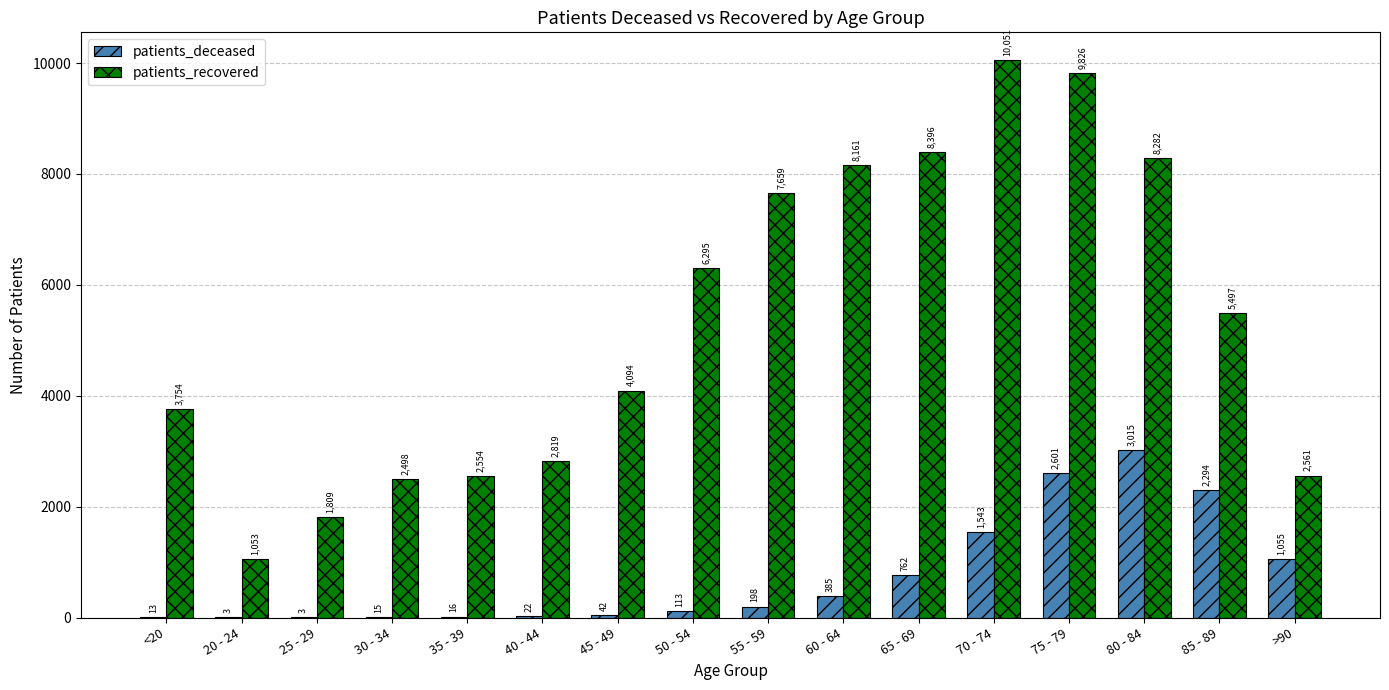

What is the maximum value shown in the chart?

10051